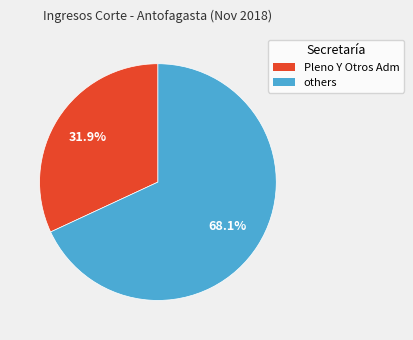

How many segments does this pie chart have?

2